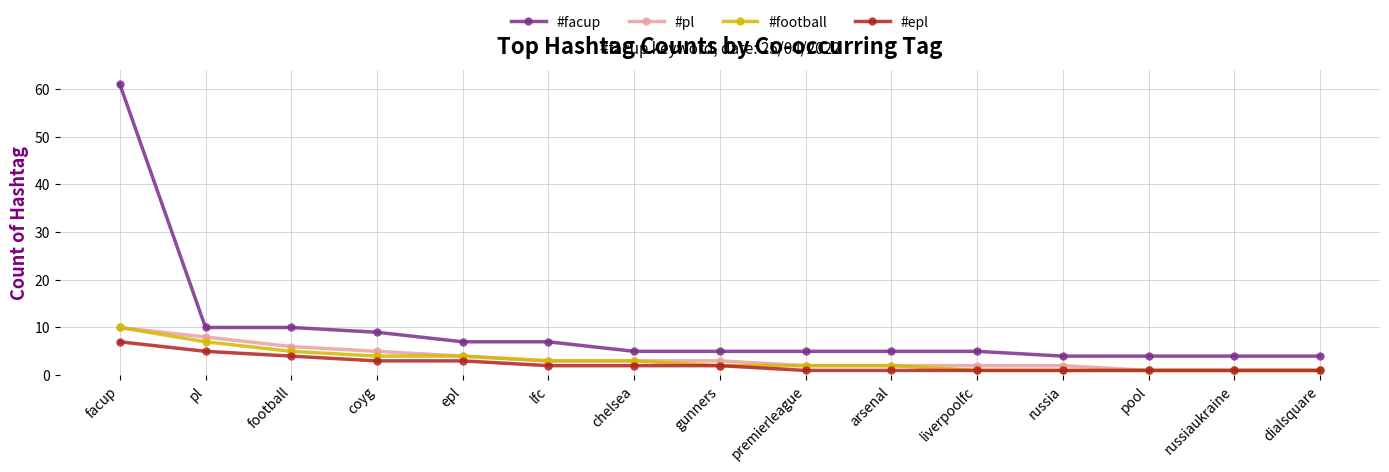

How many data points in #epl are less than 2?

7